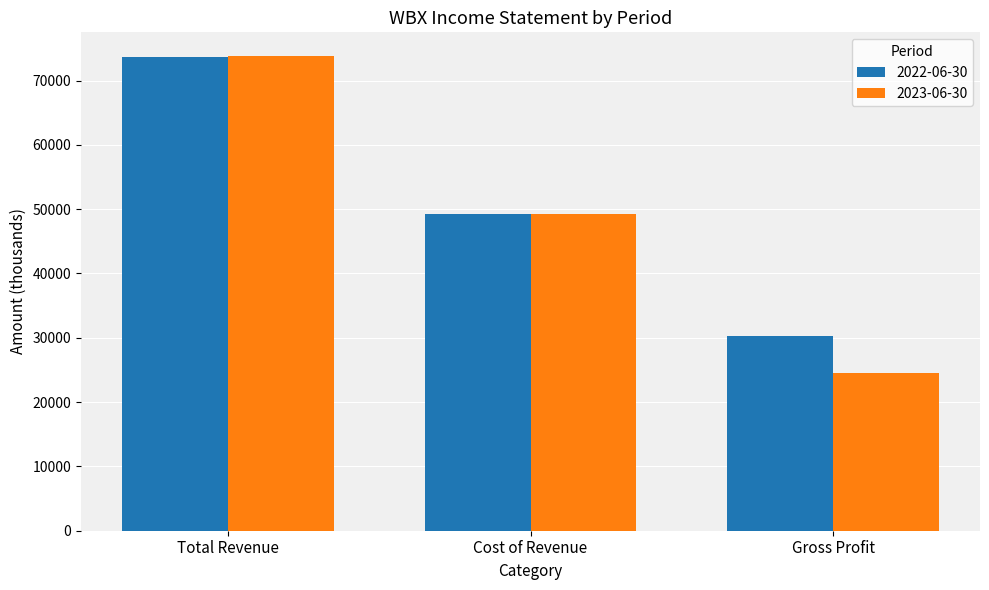

What is the sum of the 2023-06-30 values at Gross Profit and Cost of Revenue?

73800